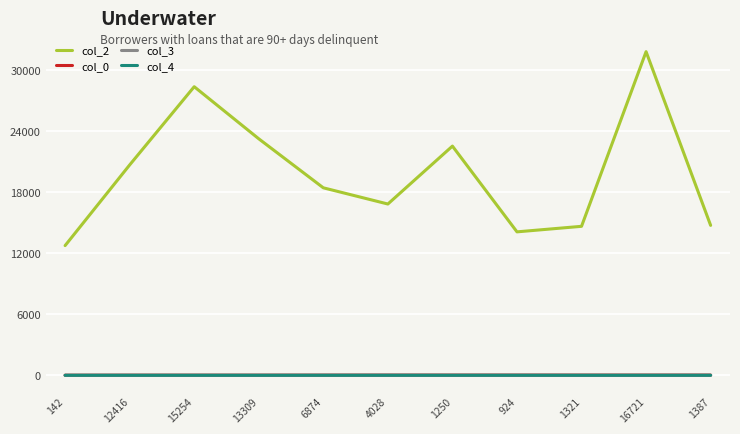

What is the spread (max minus min) of values at 1321?

14660.0